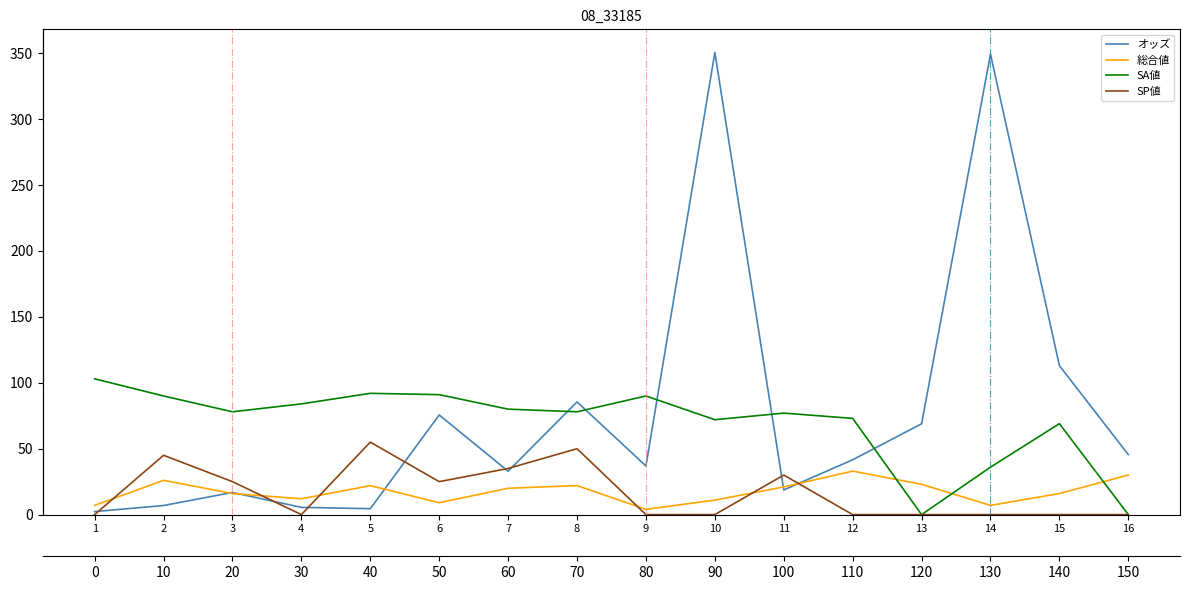

What is the sum of all オッズ values?

1254.5